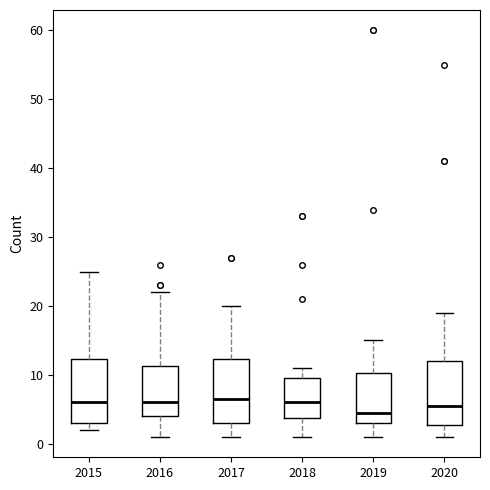

Reading left to right, transcribe this box plot: for each box, give where its median line is, the range the box spans, and where its two whiskers end, as read against the y-axis. The values are not printed on the chart, so give them approximately, as read against the axis.

2015: median 6, box 3 to 12, whiskers 2 to 25
2016: median 6, box 4 to 11, whiskers 1 to 22
2017: median 7, box 3 to 12, whiskers 1 to 20
2018: median 6, box 4 to 10, whiskers 1 to 11
2019: median 5, box 3 to 10, whiskers 1 to 15
2020: median 6, box 3 to 12, whiskers 1 to 19